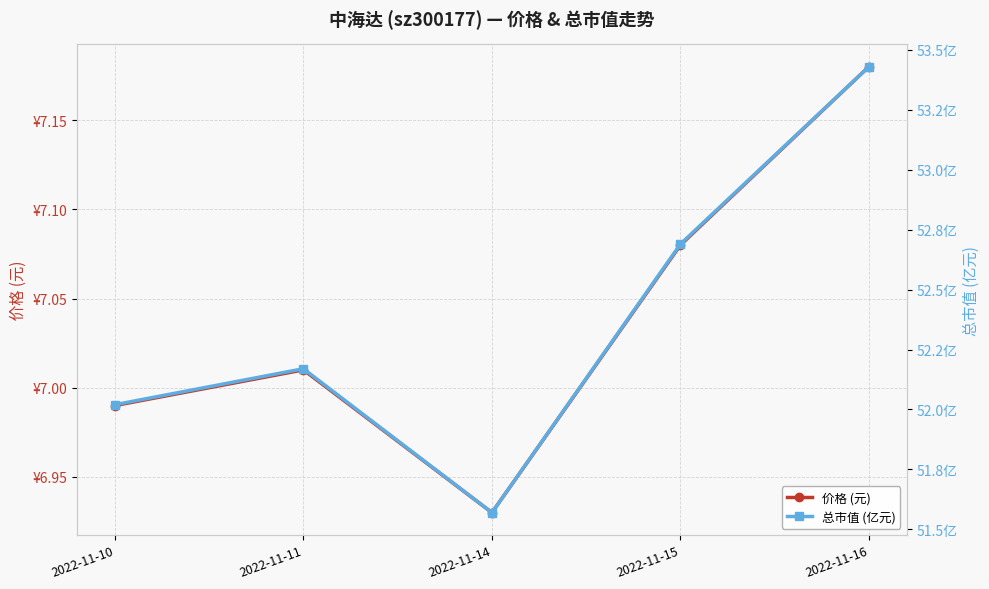

Does the chart have visible grid lines?

Yes